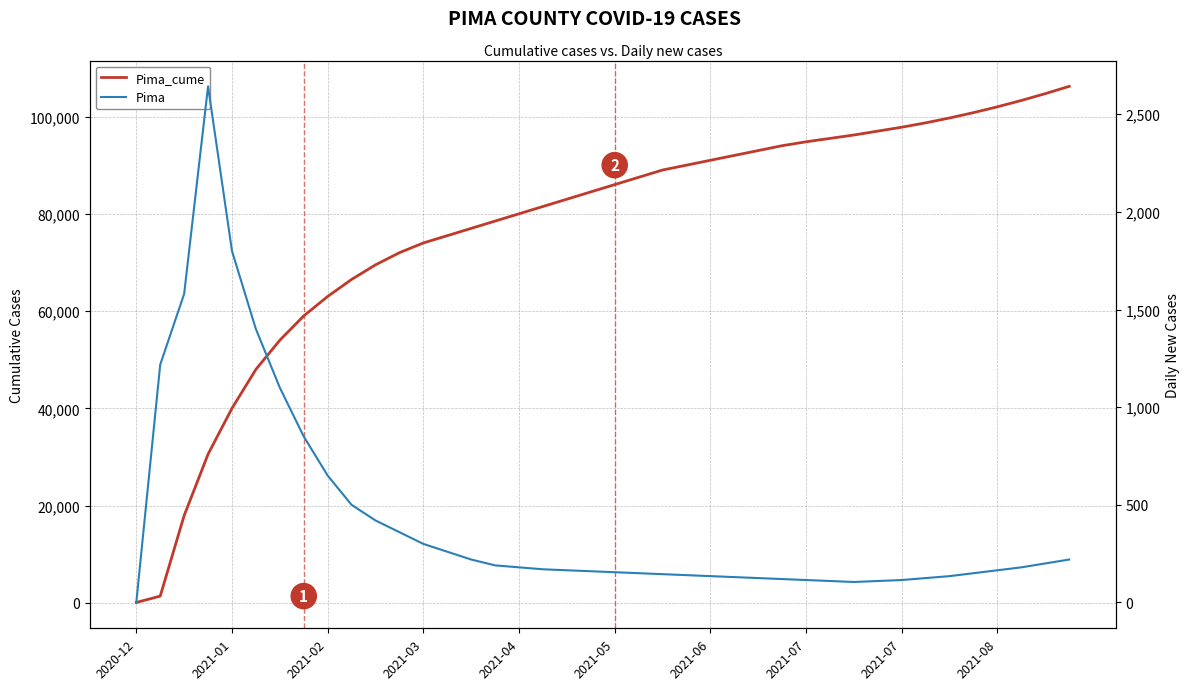

True or false: Pima and Pima_cume intersect in this chart.

False